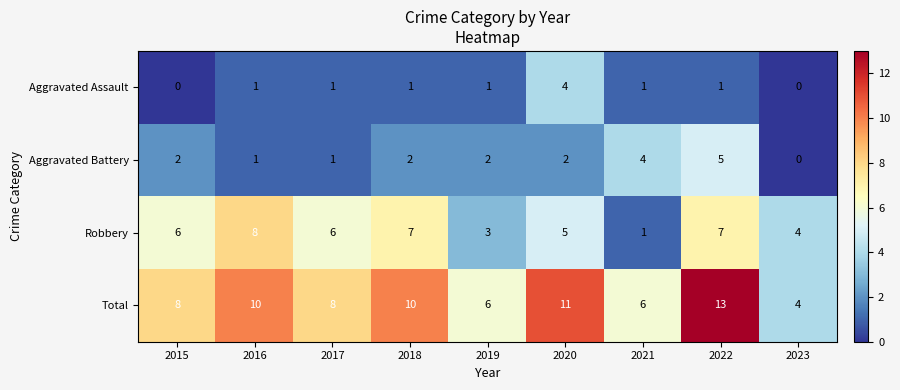

List the series in order of their peak value, highest first.

Total, Robbery, Aggravated Battery, Aggravated Assault